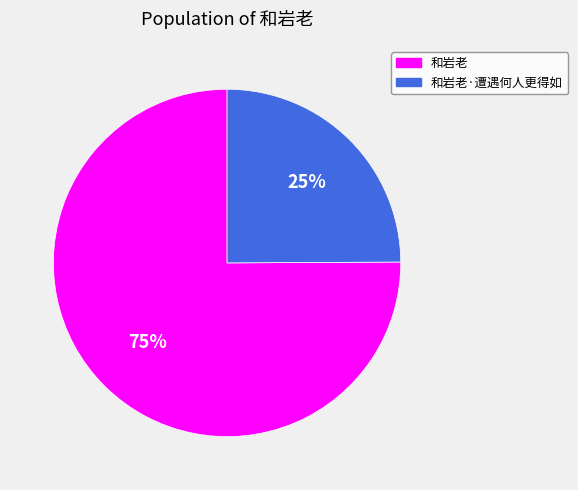

Which slice is the smallest?

和岩老·遭遇何人更得如